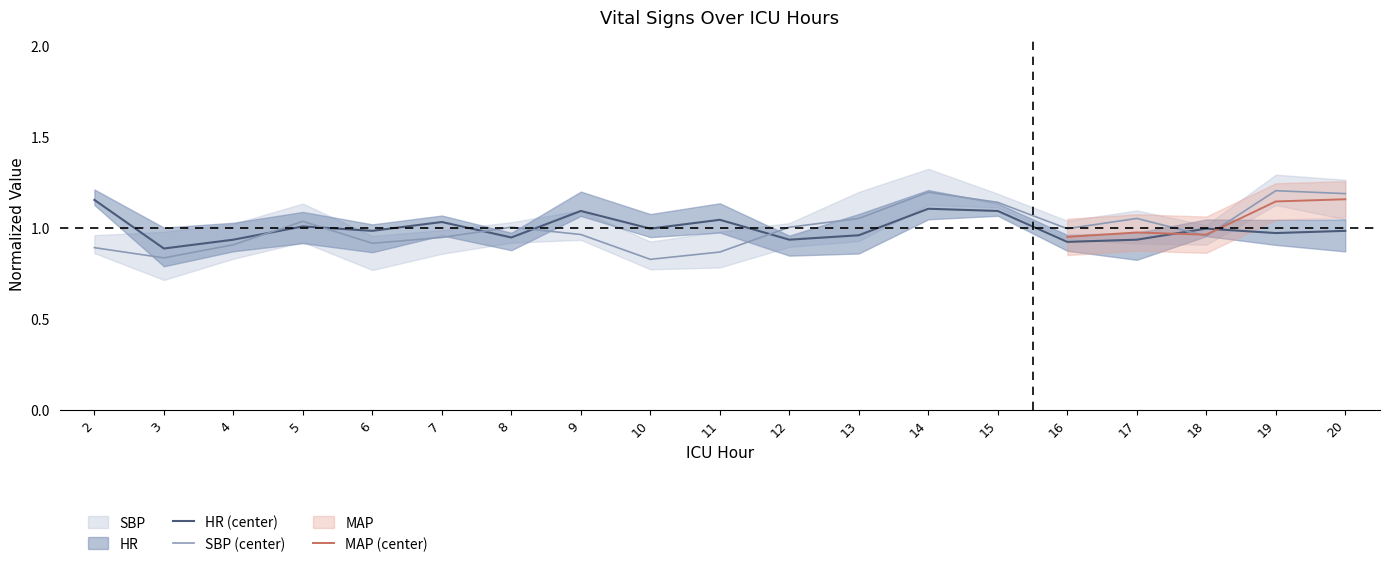

True or false: HR has more than 0 points higher than both neighbors.

True